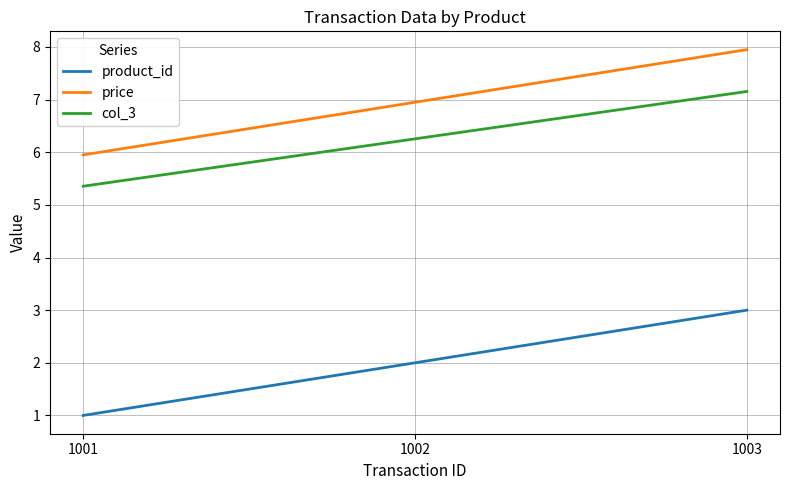

Rank the categories by product_id value from lowest to highest.

1001, 1002, 1003